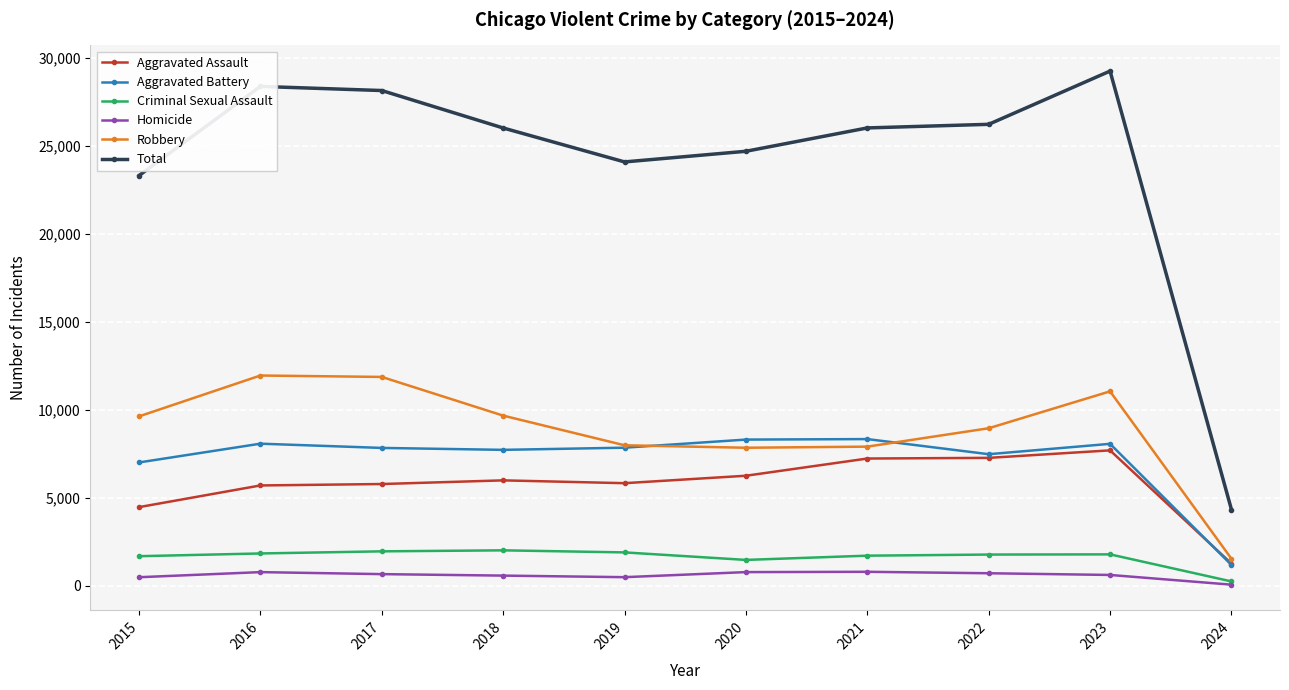

Rank the series by their maximum value, from lowest to highest.

Homicide, Criminal Sexual Assault, Aggravated Assault, Aggravated Battery, Robbery, Total